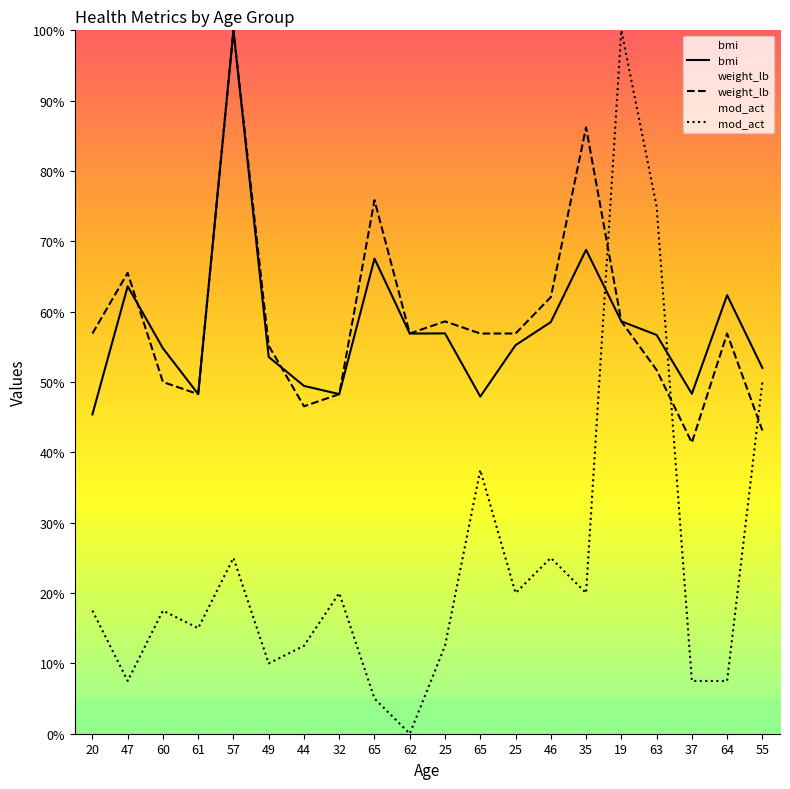

Which series changed the most between 25 and 37?

weight_lb